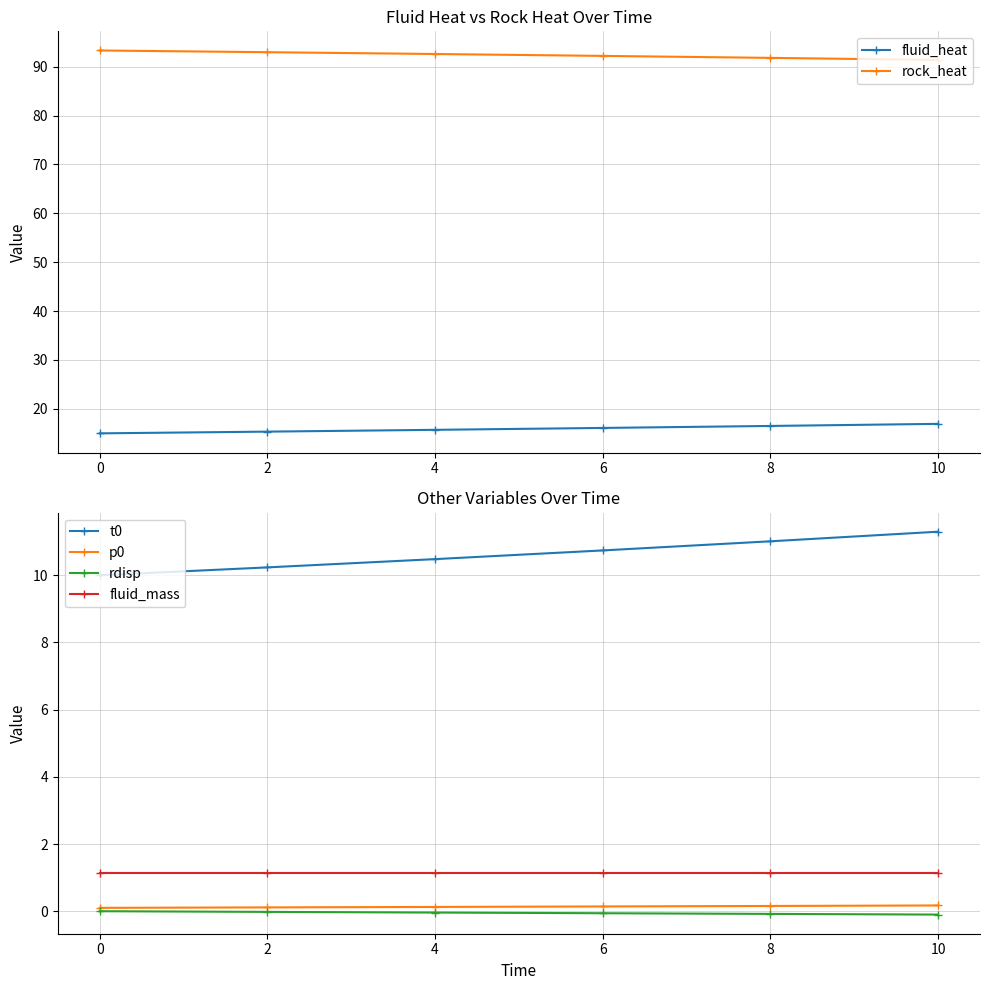

True or false: rdisp has a value of -0.0 at 2.

True